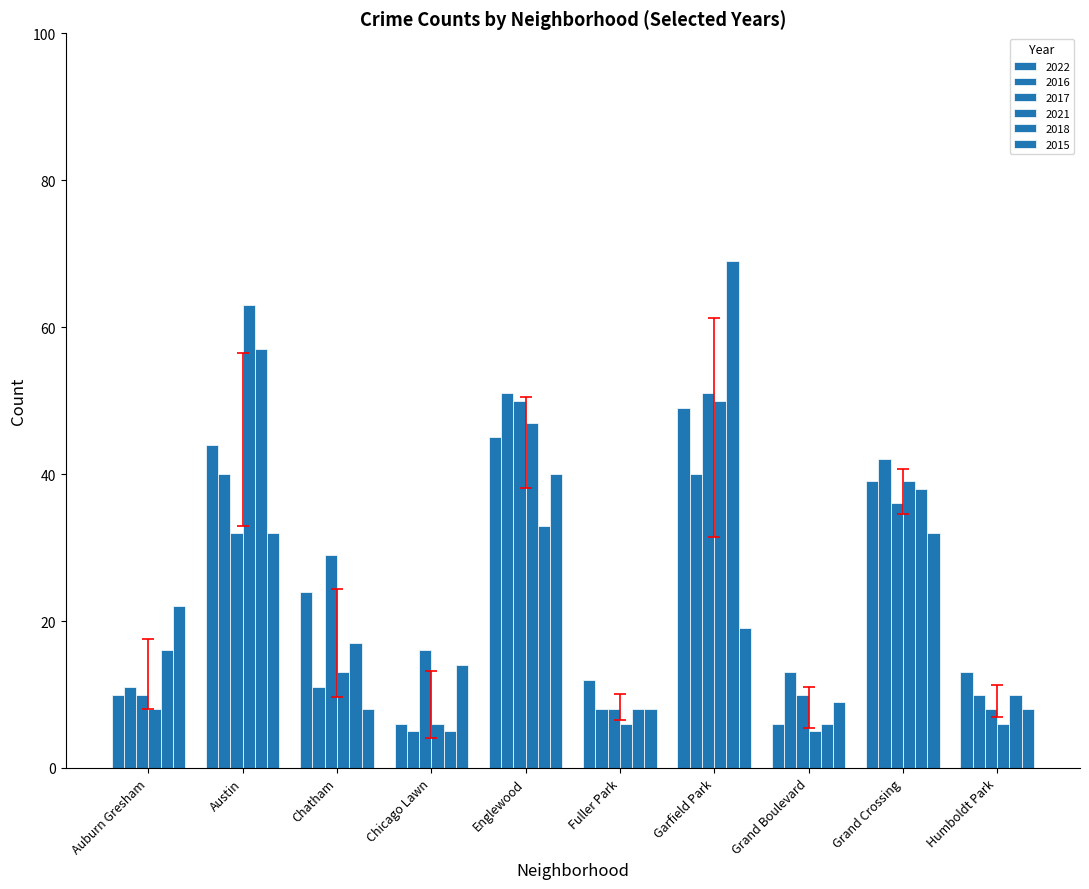

What is the difference between the second highest and minimum values in the 2022 series?

39